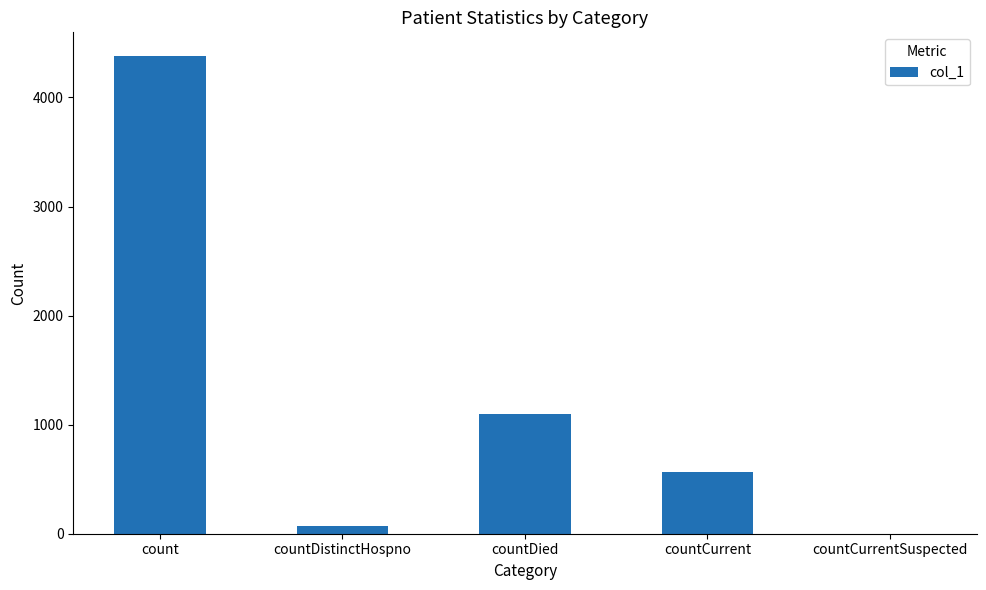

True or false: the data shows 0 at countCurrentSuspected.

True